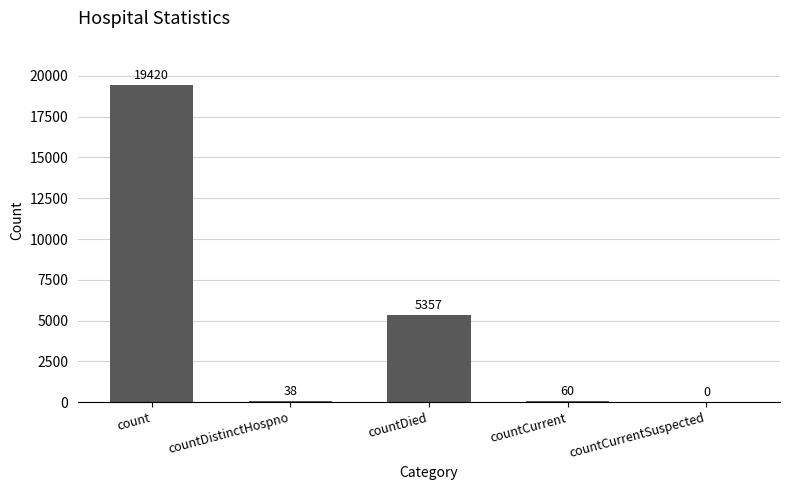

What is the greatest value displayed?

19420